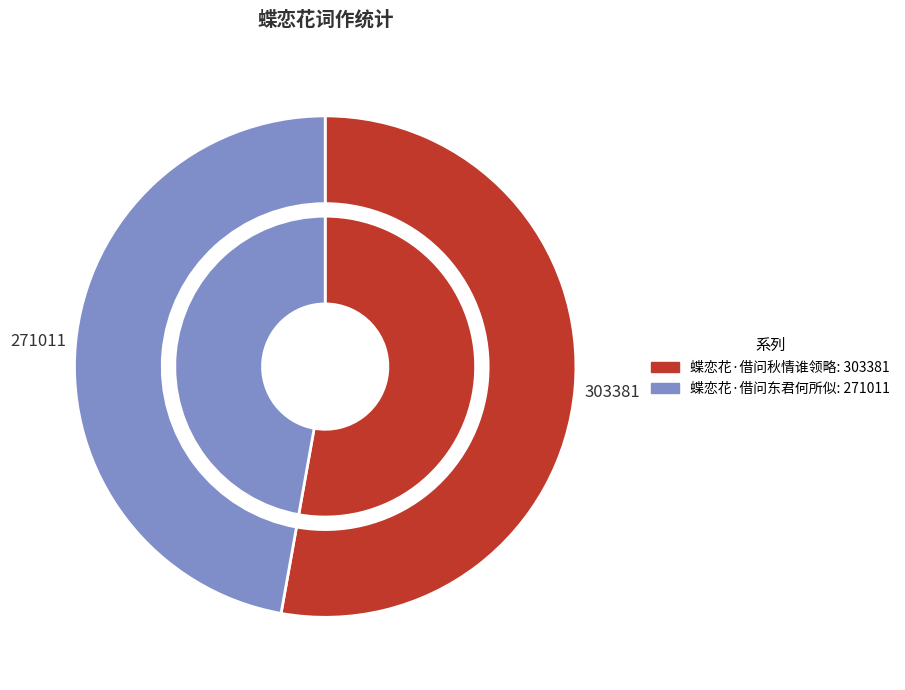

How many slices are in this pie chart?

2